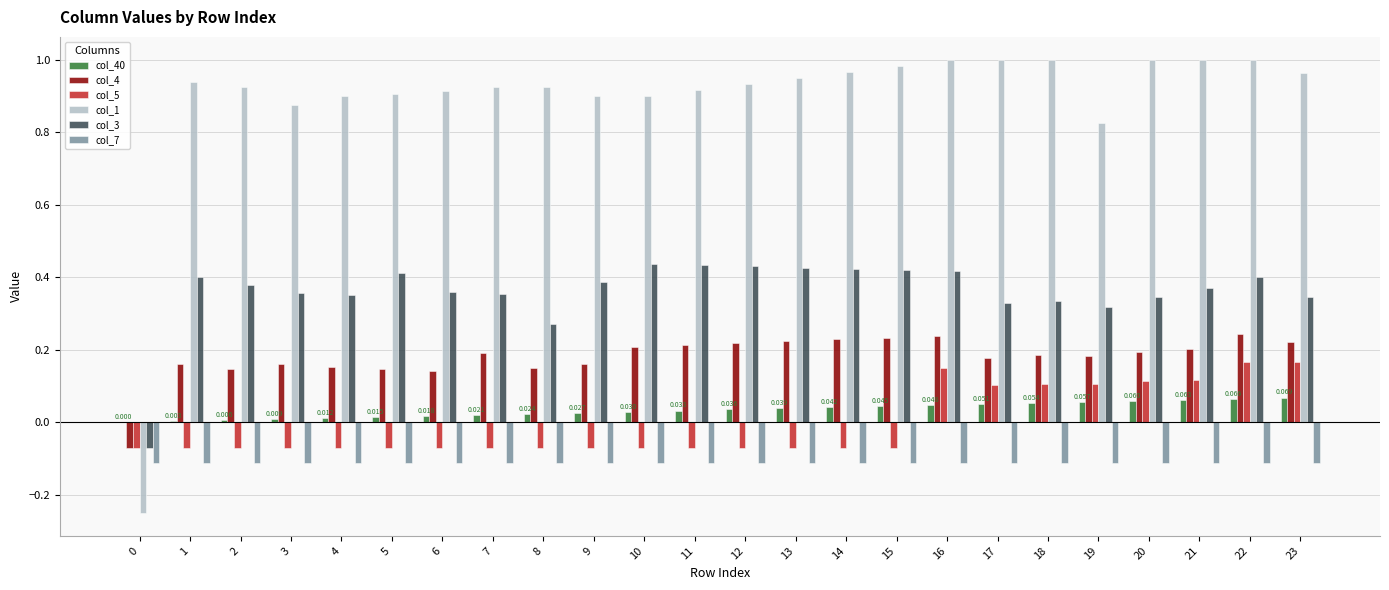

Are the bars horizontal?

No